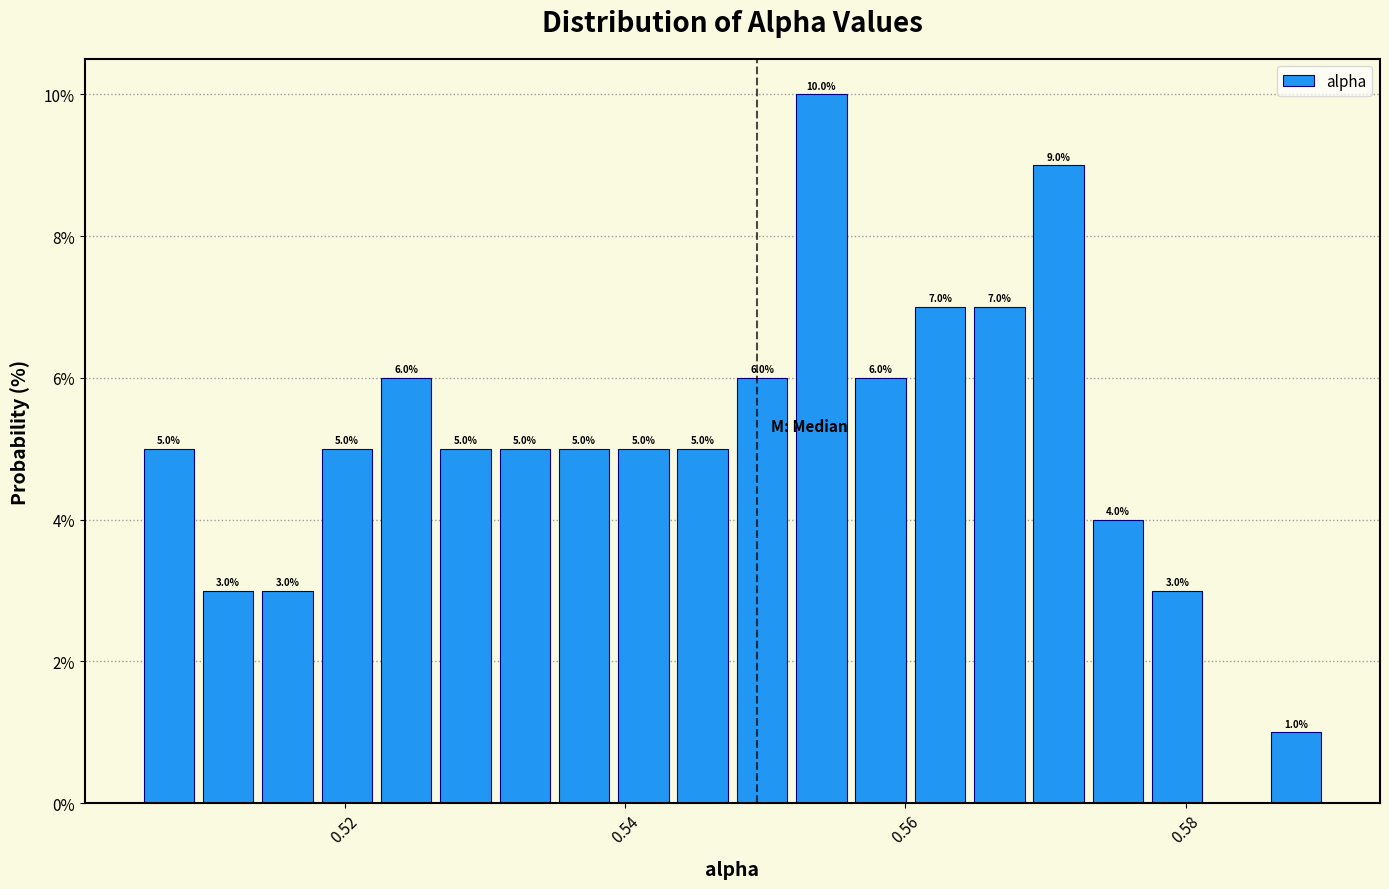

Around what value on the x-axis is the tallest bar? Give the approximate position of its centre, as read against the axis.

0.554